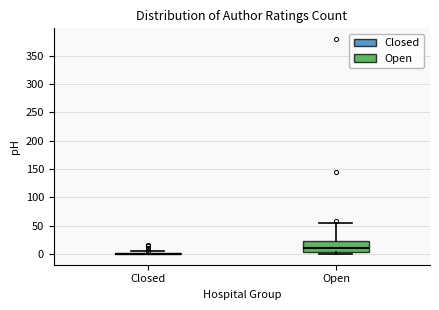

Reading left to right, read every box against the y-axis: the position of its median line, the range the box covers, and the ends of its whiskers. The values are not printed on the chart, so give them approximately, as read against the axis.

Closed: box collapsed to a line at 0, whiskers 0 to 5
Open: median 10, box 5 to 25, whiskers 0 to 55